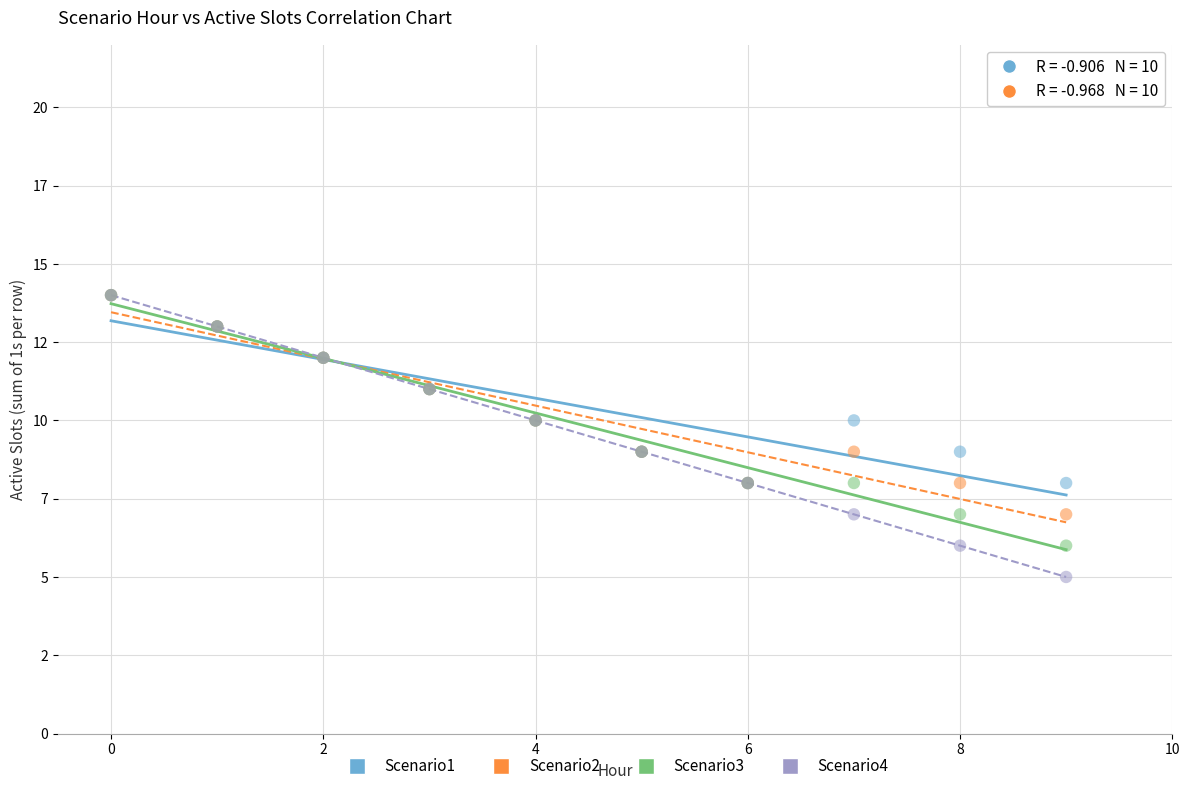

Which series has the widest spread of Y values?

Scenario4